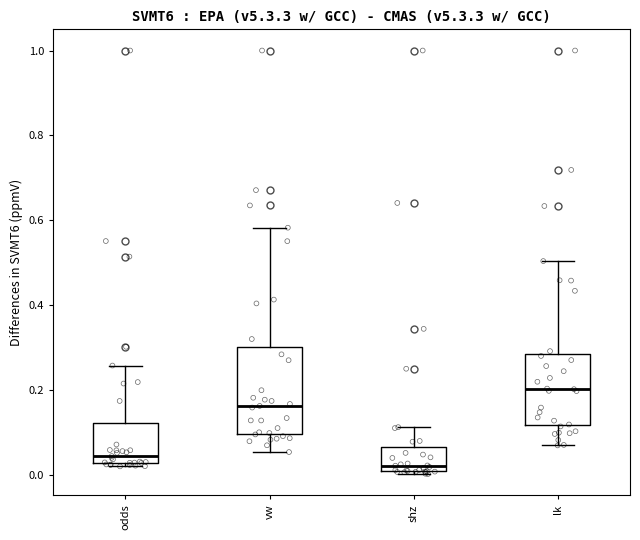

Where does the median line of the box for vw sit on the y-axis? The values are not printed on the chart, so give them approximately, as read against the axis.

0.16